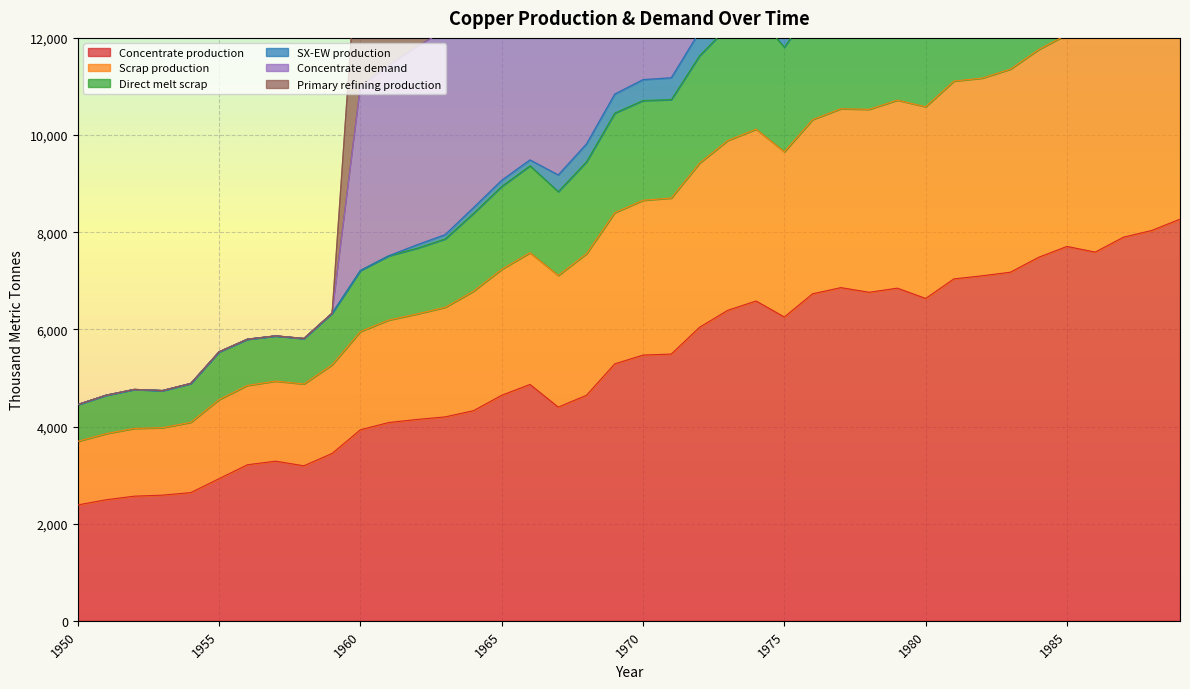

At which category does Primary refining production reach its first local peak?

1952